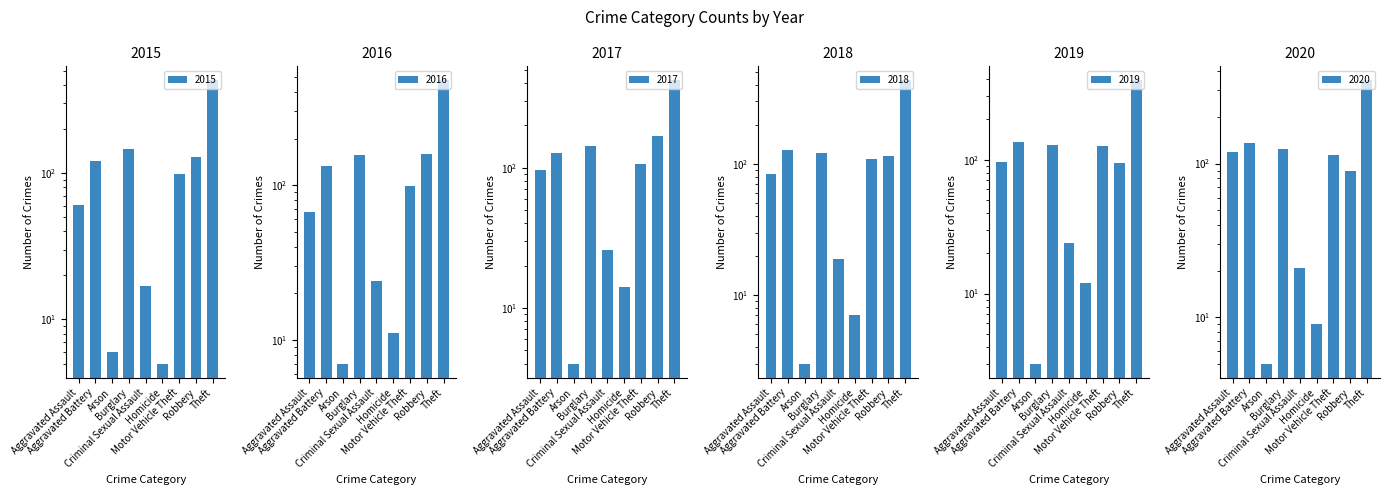

Reading left to right, what are all the values shown in this chart?

2015: 61	120	6	146	17	5	99	128	429
2016: 67	133	7	157	24	11	98	160	475
2017: 97	127	4	142	26	14	106	168	419
2018: 84	128	3	122	19	7	110	116	434
2019: 97	135	3	128	24	12	126	95	391
2020: 118	136	5	125	21	9	114	90	347